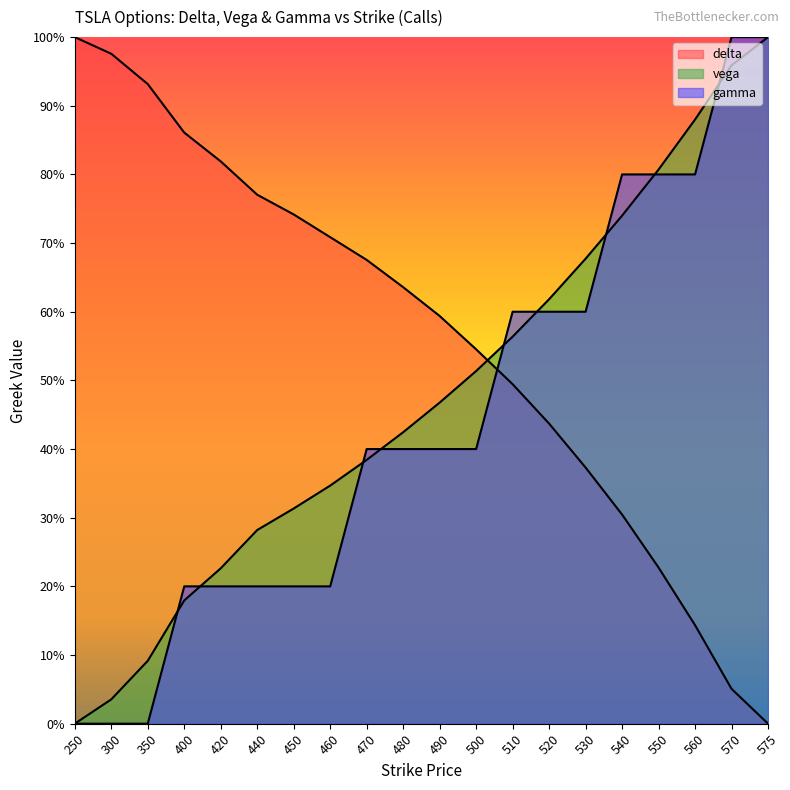

At how many categories does at least one series exceed 0?

20